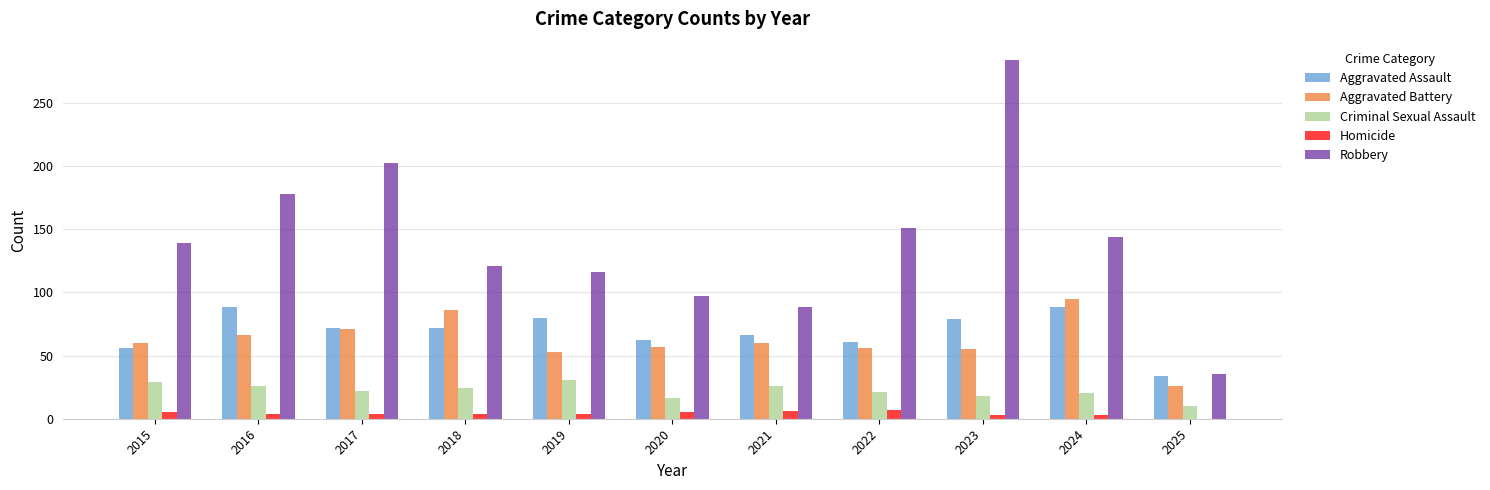

Are the bars horizontal?

No